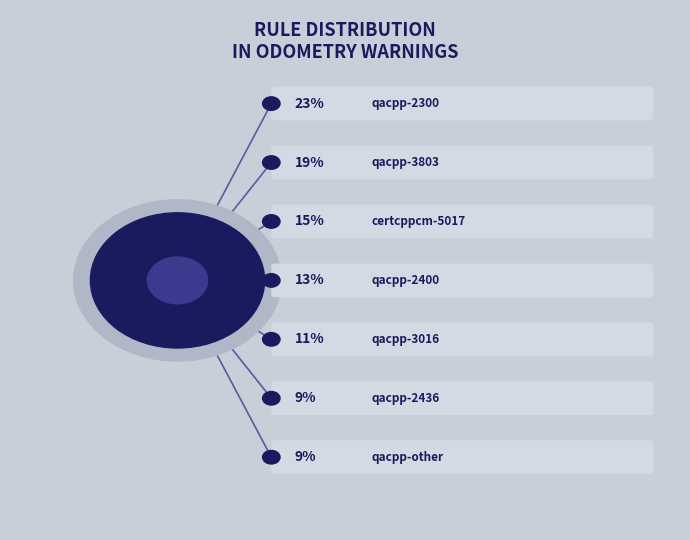

Which slice is the largest?

qacpp-2300